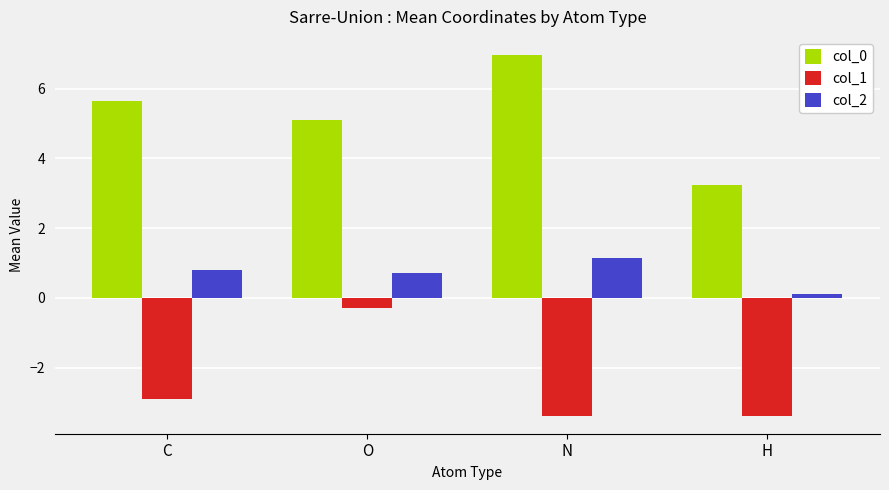

What is the spread (max minus min) of values at N?

10.3